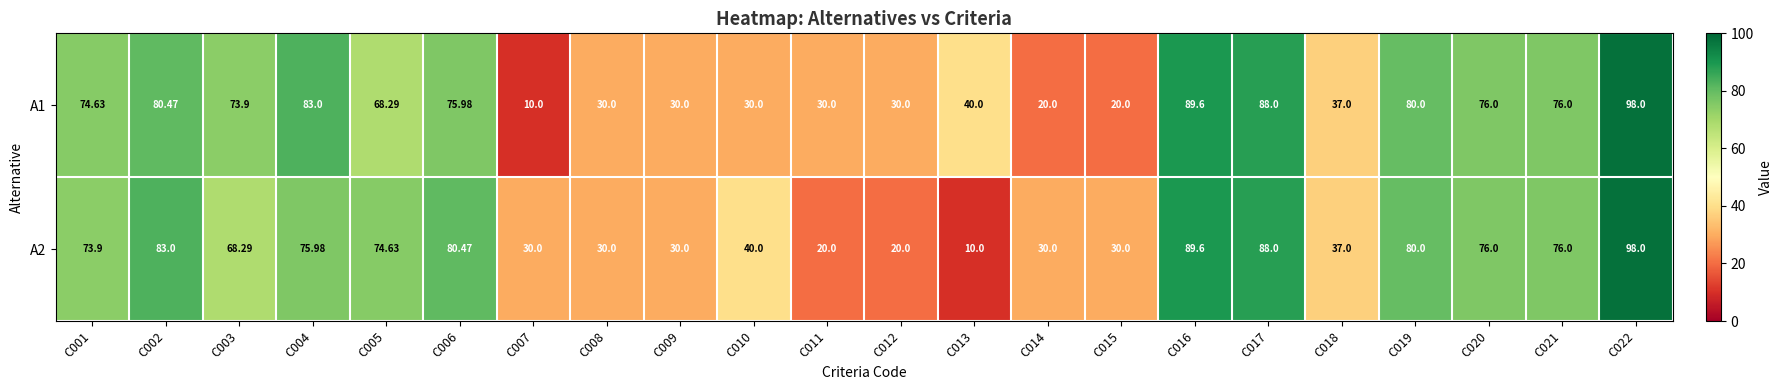

At how many categories does at least one series exceed 50?

12